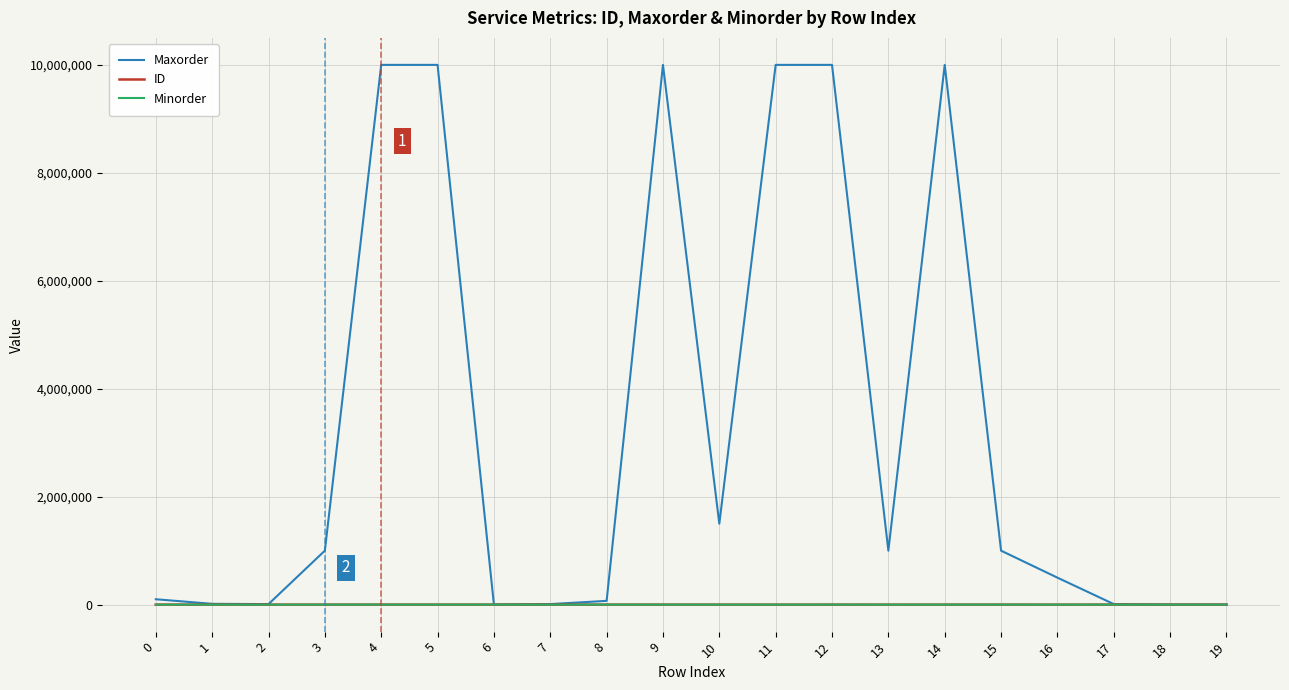

What is the greatest value displayed?

10000000